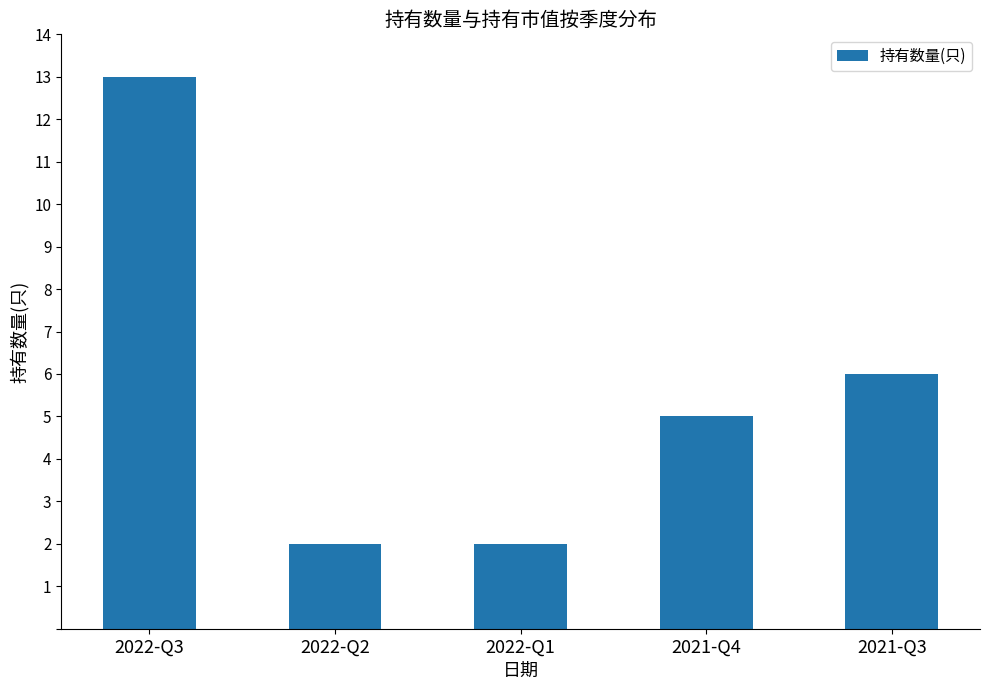

What is the label of the 2nd bar from the left?

2022-Q2